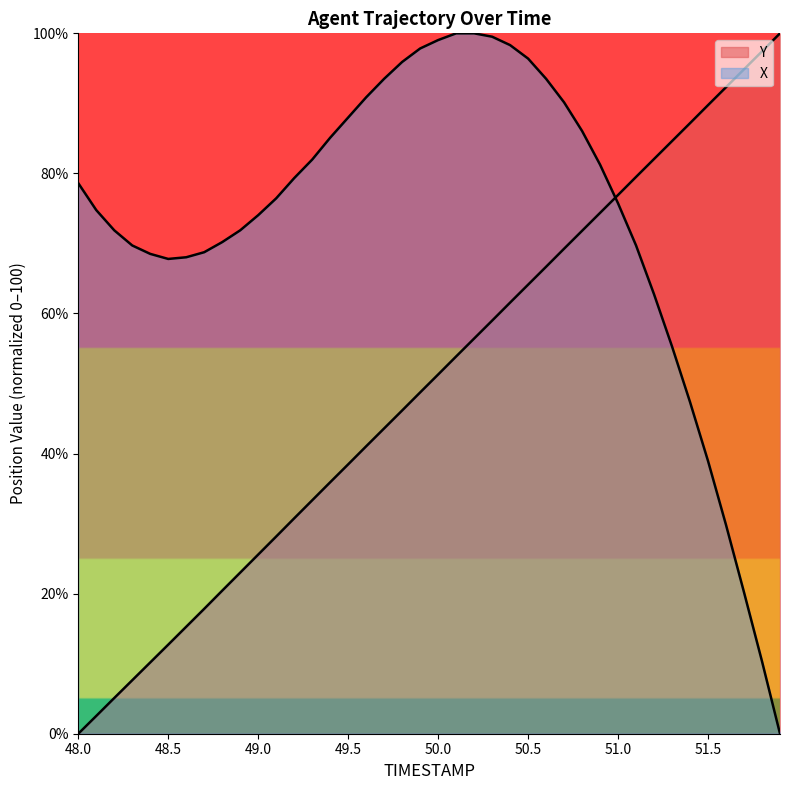

True or false: TIMESTAMP has a value of 100.0 at 51.9.

True